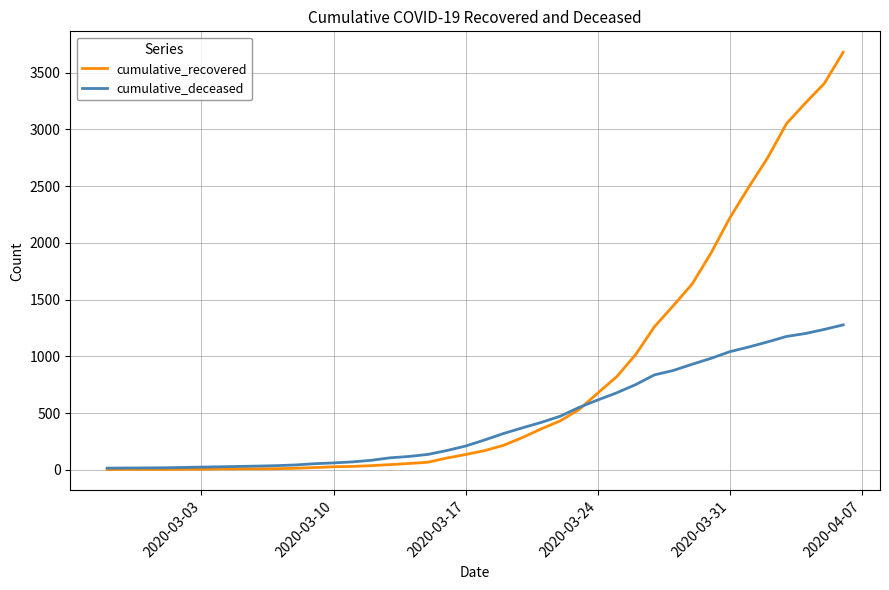

How many lines are shown in the chart?

2